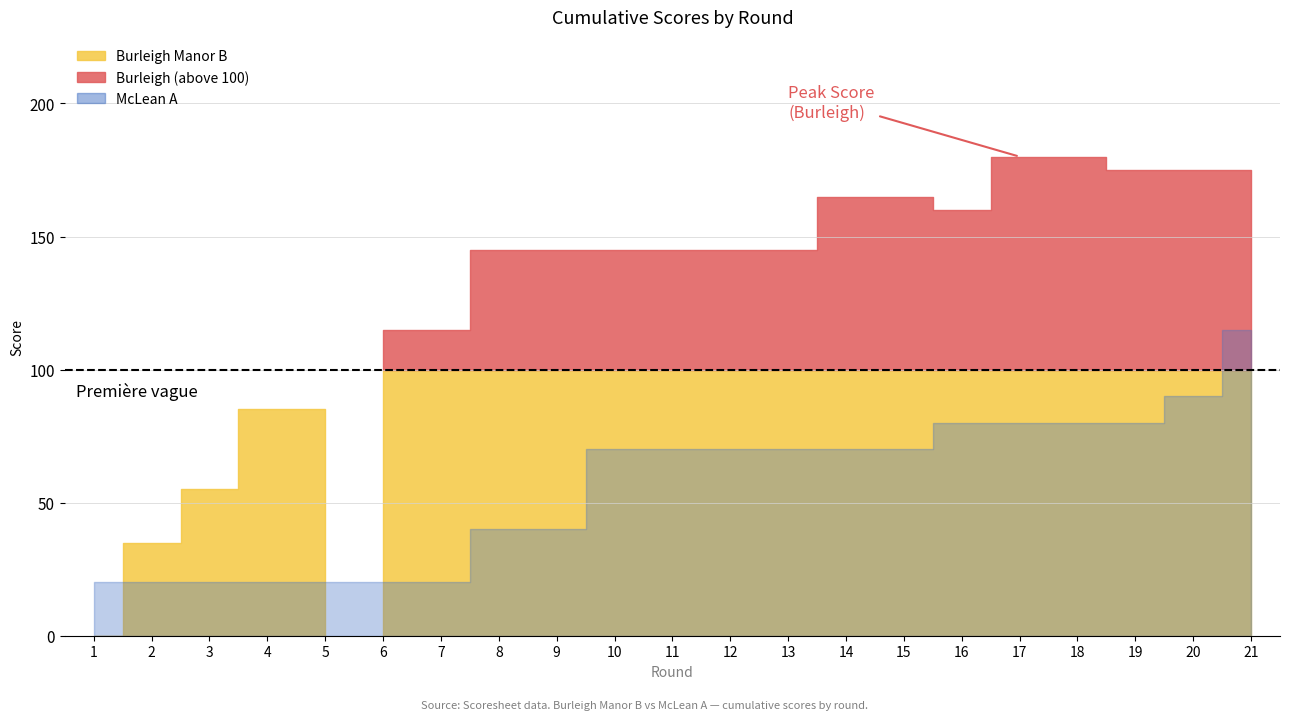

At which label does McLean SUM (col_20) reach its peak?

21